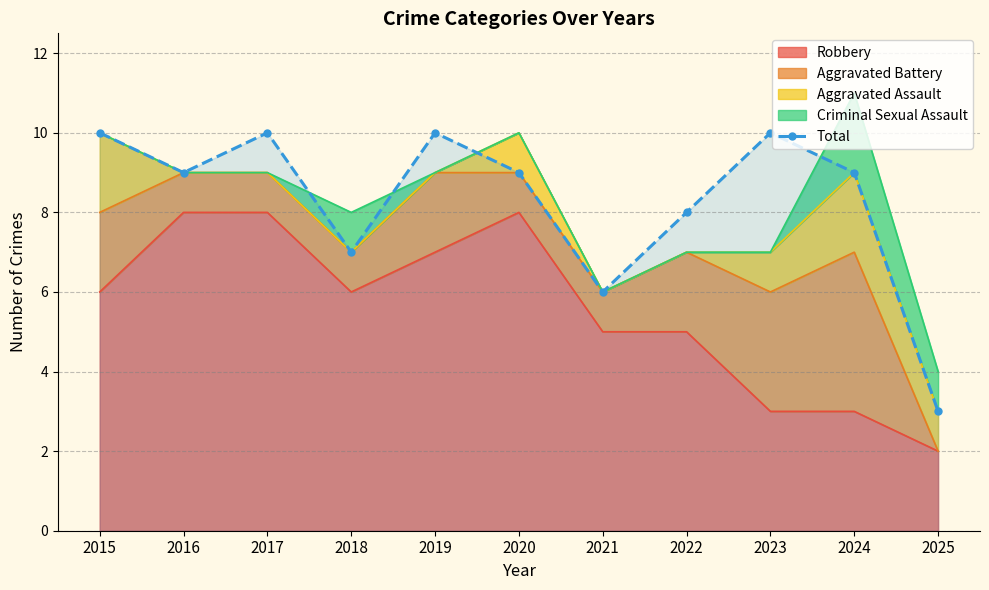

How many points are higher than both their immediate neighbors (excluding endpoints)?

3